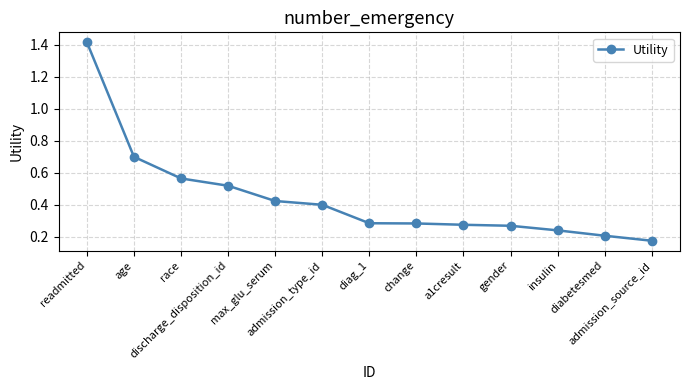

How many values are between 0 and 1?

12